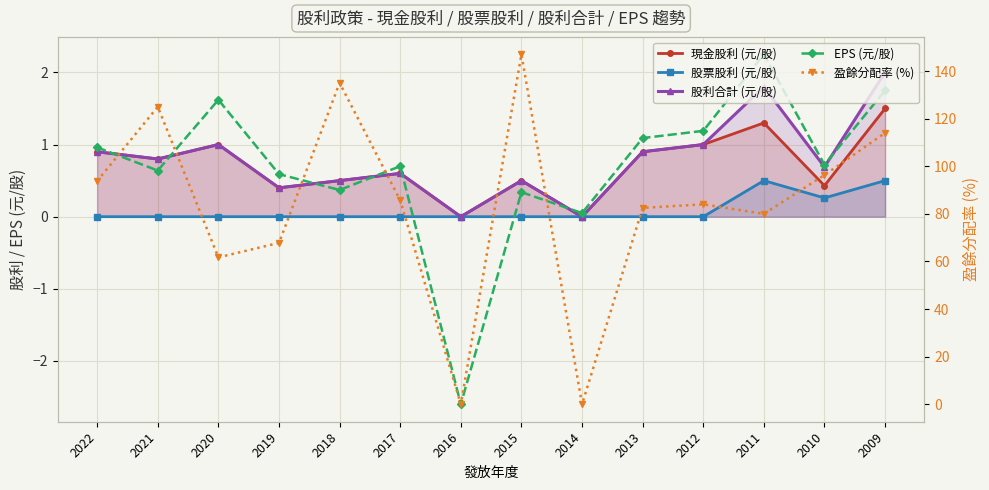

At 2009, list the series in order from largest to smallest.

盈餘分配率 (%), 股利合計 (元/股), EPS (元/股), 現金股利 (元/股), 股票股利 (元/股)